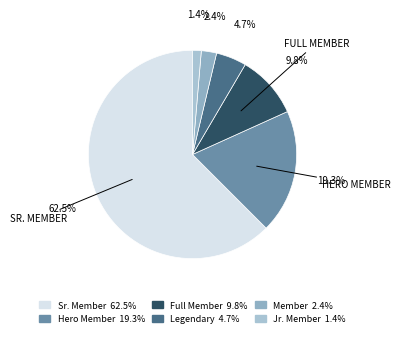

What portion of the pie excludes Jr. Member?

98.6%